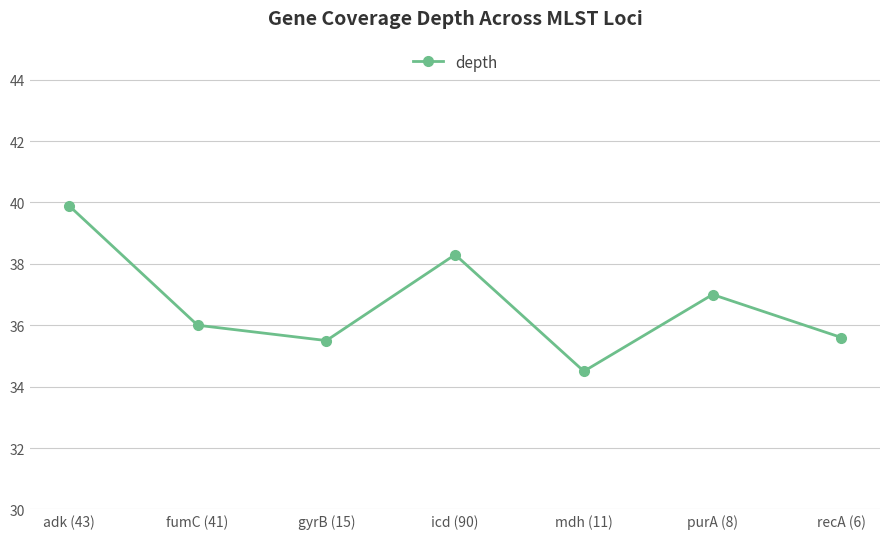

How many interior local valleys (lower than both neighbors) does the data have?

2